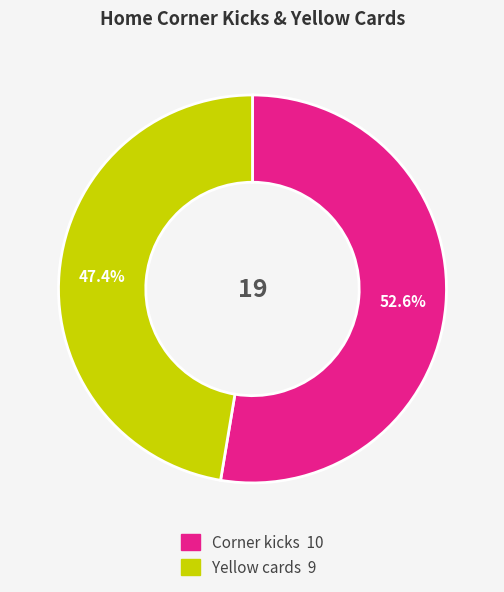

Is the sum of Corner kicks and Yellow cards greater than half?

Yes